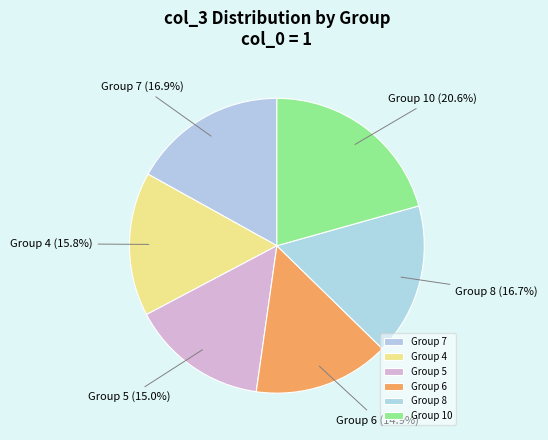

To the nearest percent, what is the average slice percentage?

17%